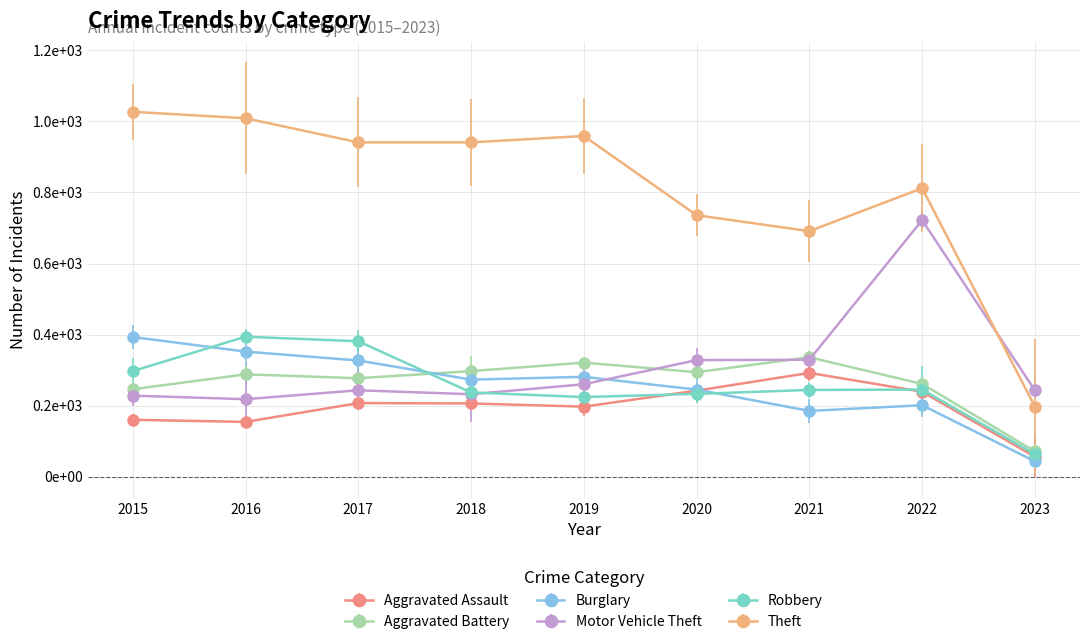

What is the maximum value shown in the chart?

1027